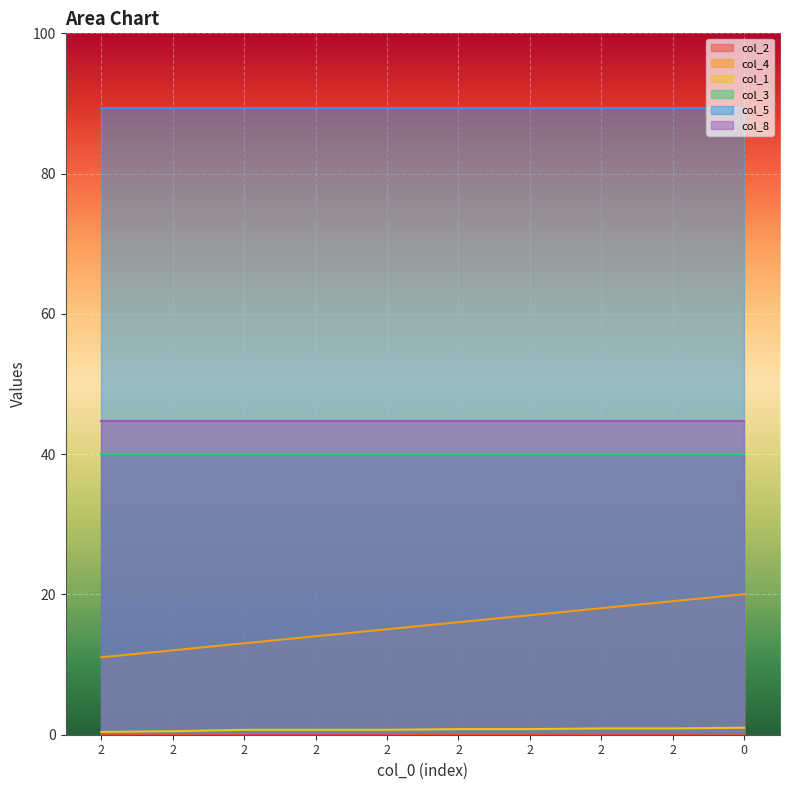

Does the chart display data point markers on the line(s)?

No